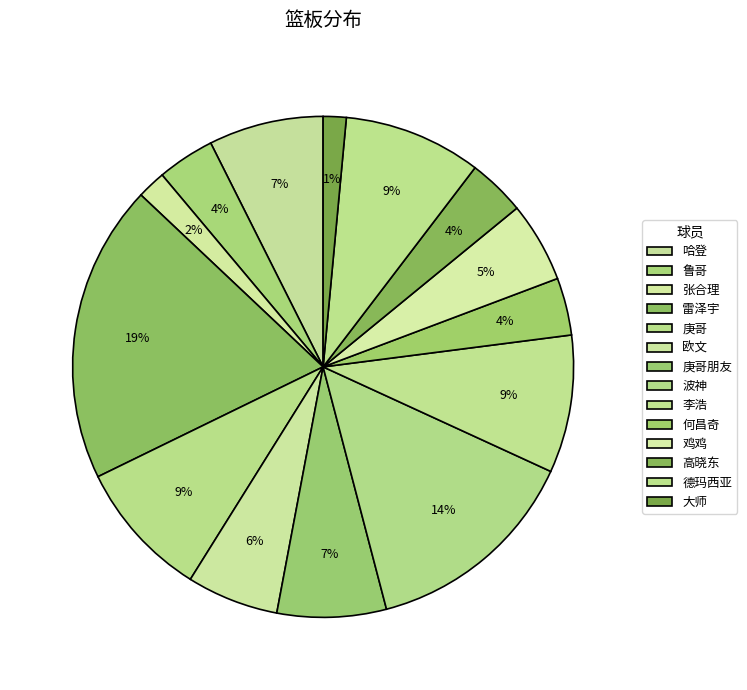

Count the number of slices in the pie.

14